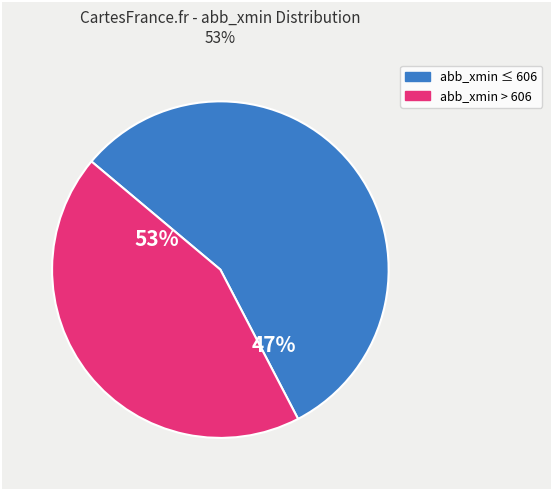

To the nearest percent, what portion does 603-610 represent?

53%